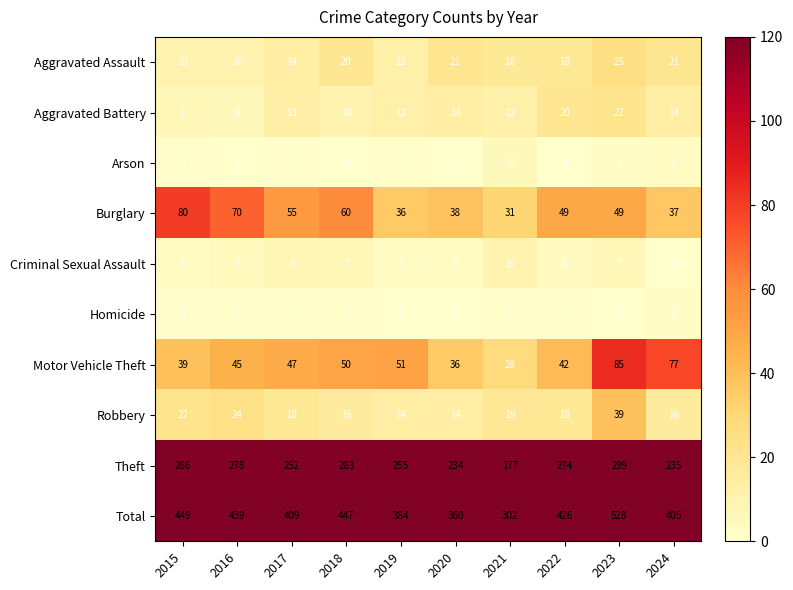

What is the greatest value displayed?

528